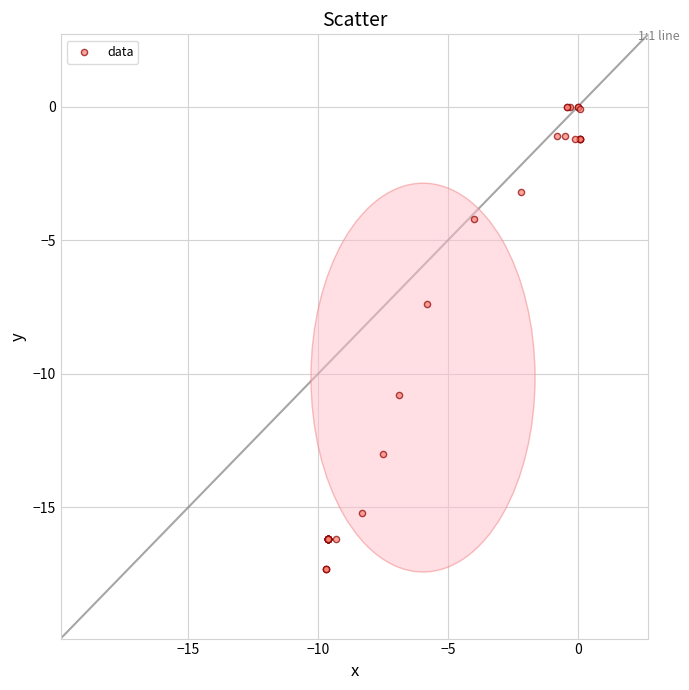

What Y value in the scatter plot is closest to -8?

-7.4